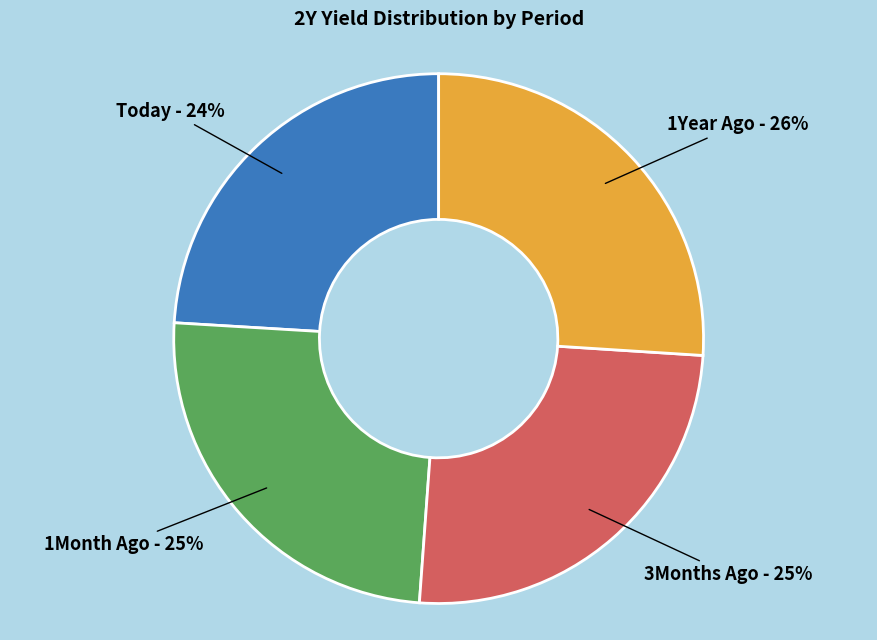

Is there any slice that represents more than half of the pie?

No